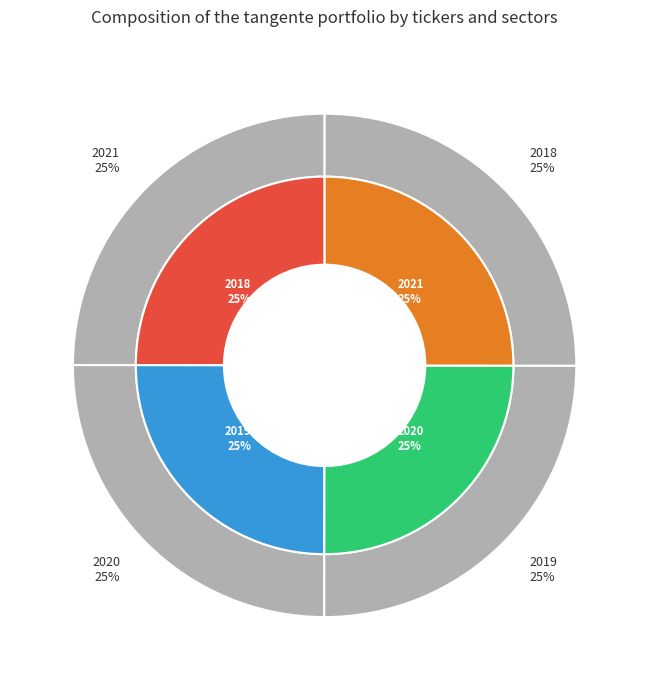

How much of the chart is everything except 2018?

75.0%